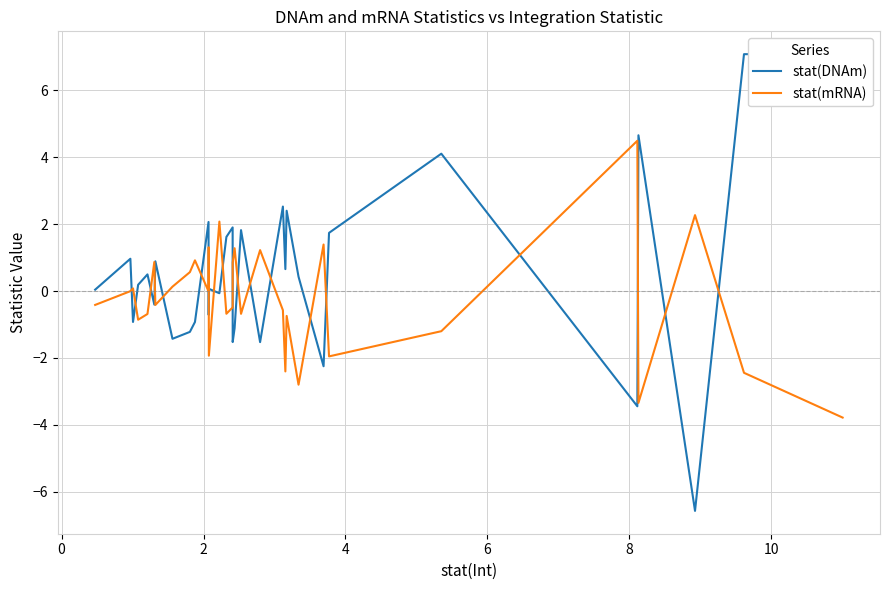

What is the difference between the maximum and minimum values in the stat(mRNA) series?

8.3